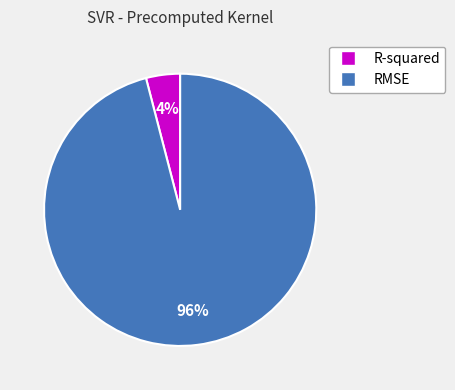

How many segments does this pie chart have?

2